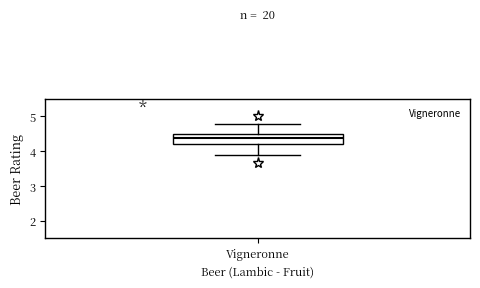

Read this box plot against the y-axis: the position of the median line, the range covered by the box, and the ends of both whiskers. The values are not printed on the chart, so give them approximately, as read against the axis.

median 4.4, box 4.2 to 4.5, whiskers 3.9 to 4.8